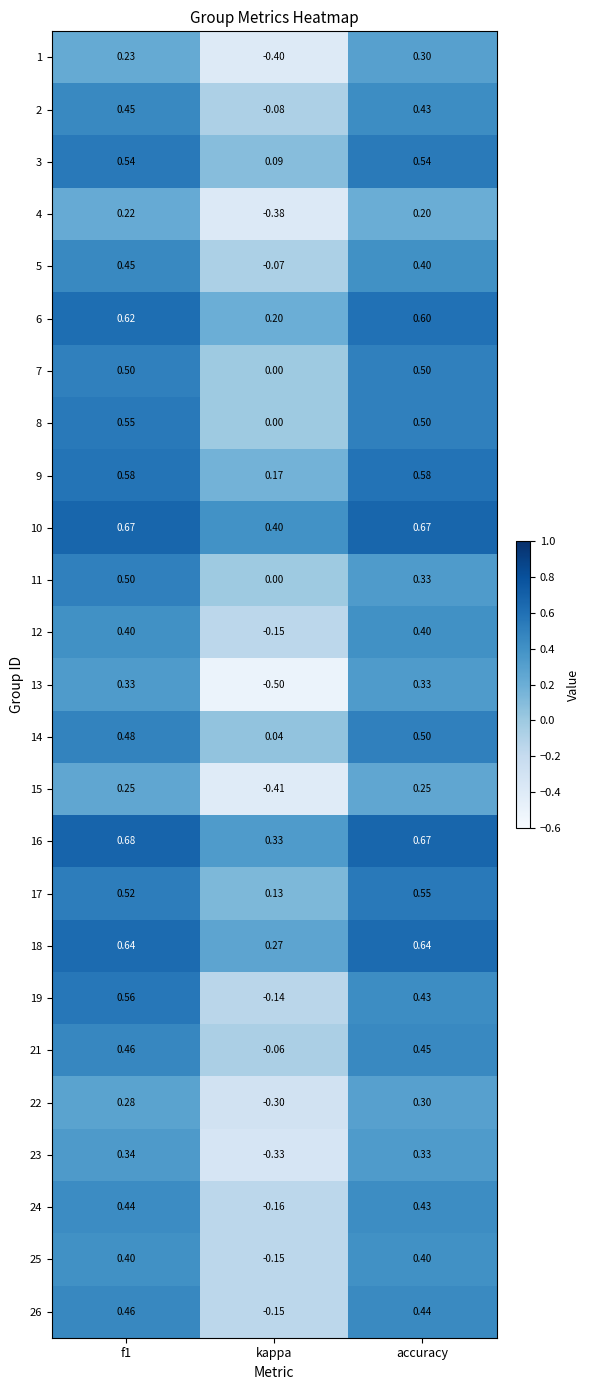

Is the value of 6 at accuracy greater than the value of 13 at kappa?

Yes